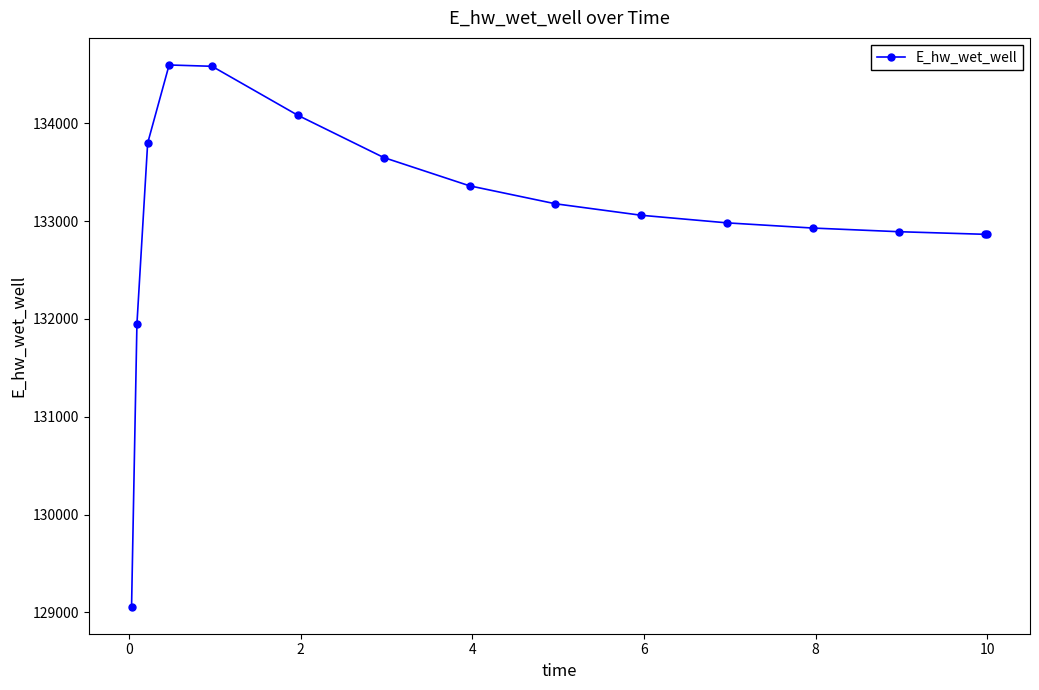

What is the value of the 15th point from the left?

132864.4